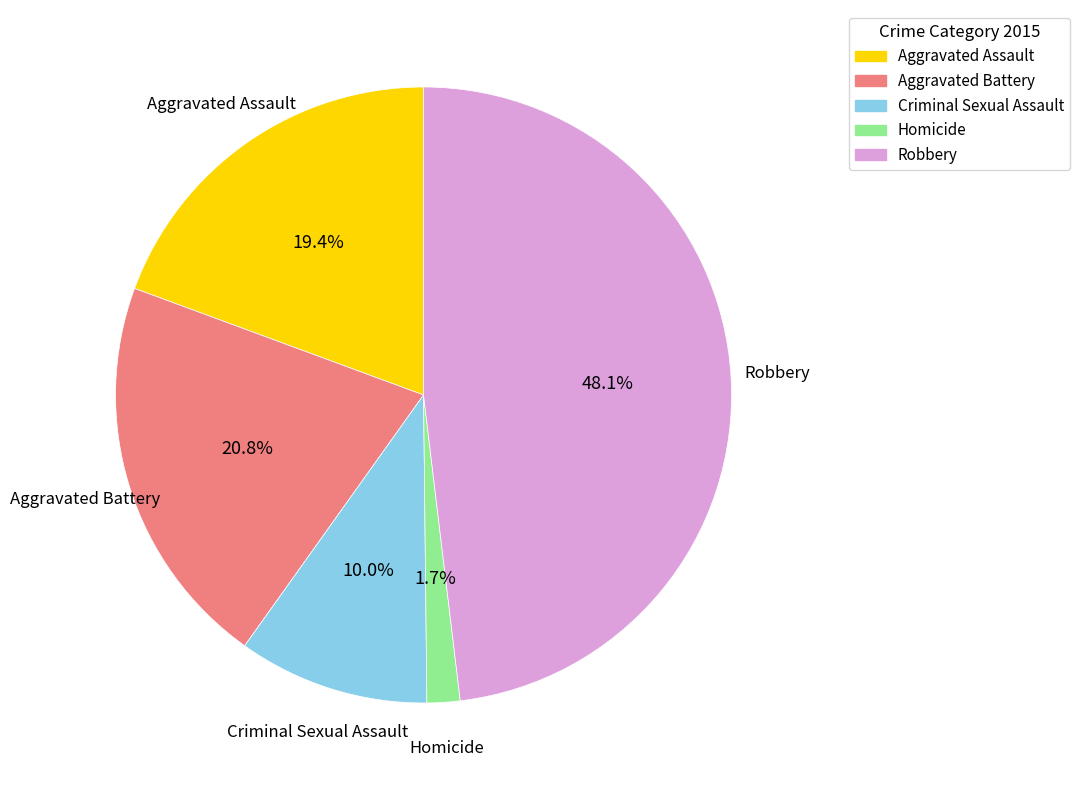

How many segments does this pie chart have?

5